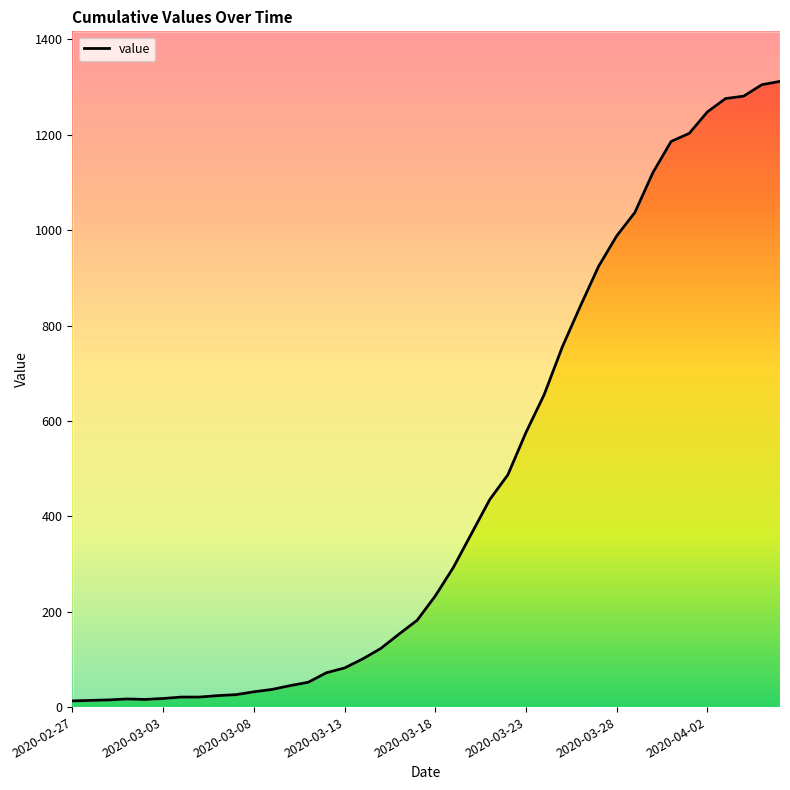

True or false: the data has more than 1 interior local peaks.

False